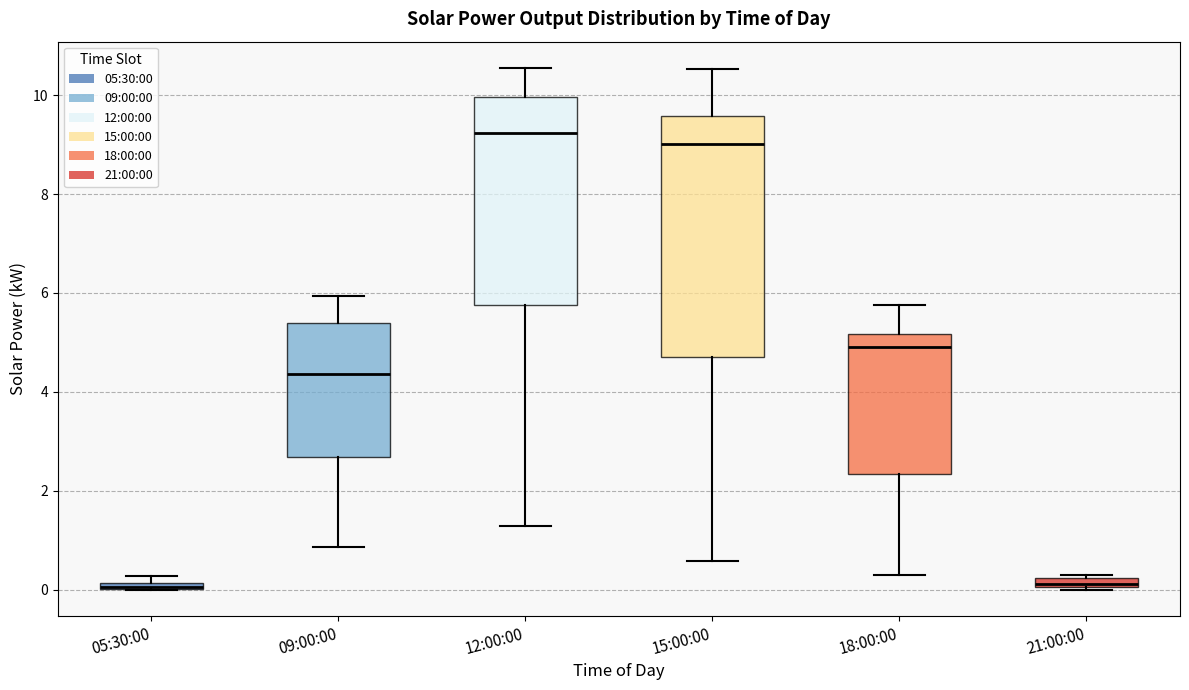

Comparing the boxes themselves (not the whiskers), which one is the tallest?

15:00:00